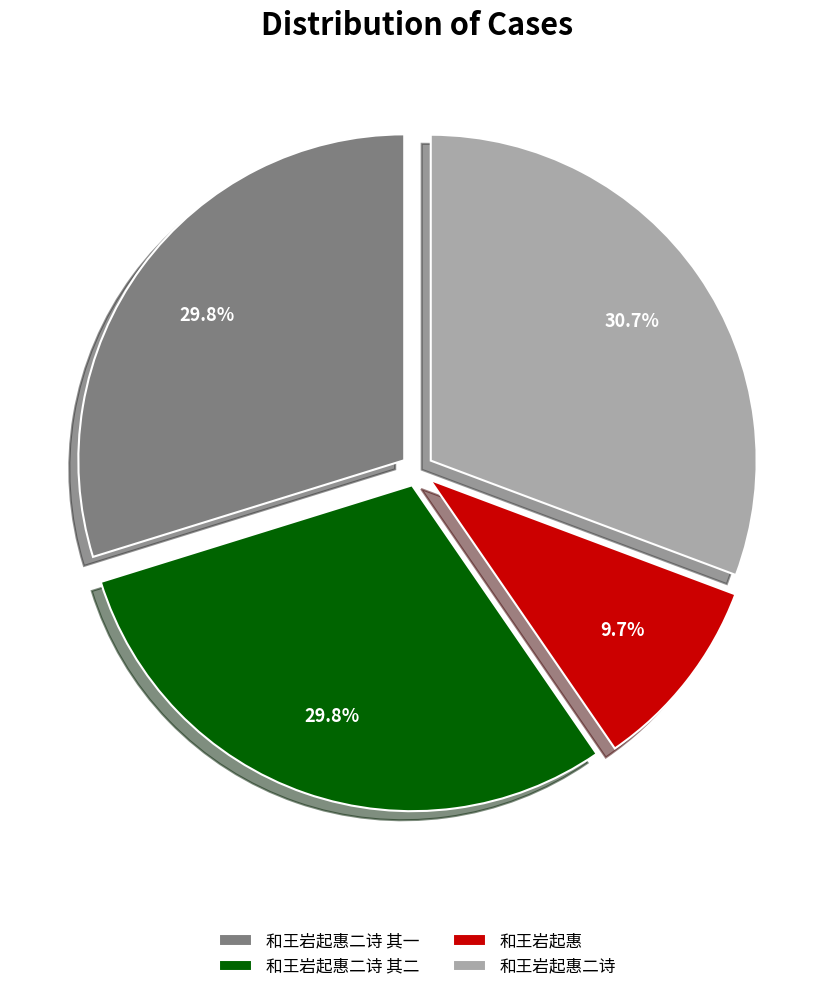

Approximately how many times larger is the value at 和王岩起惠 compared to 和王岩起惠二诗?

0.3